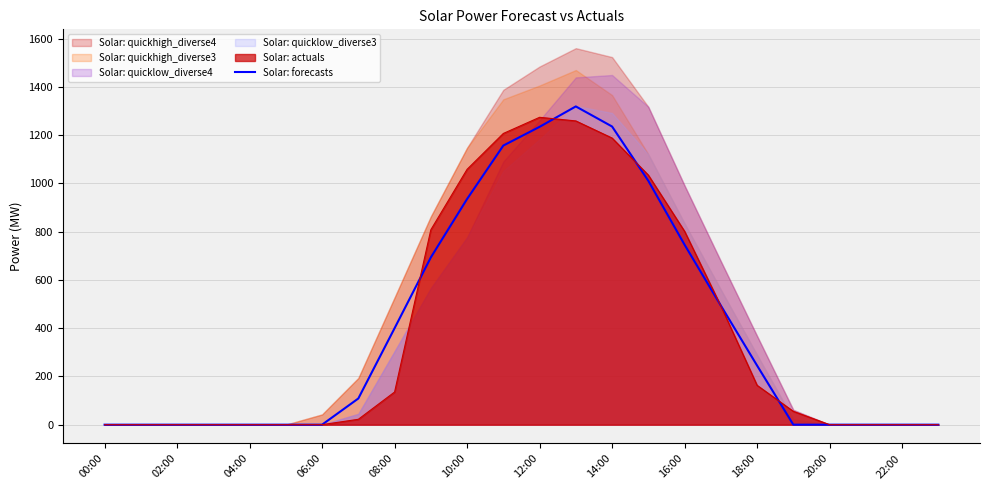

The Solar: forecasts series shows 1234.0 at 12:00. True or false?

True